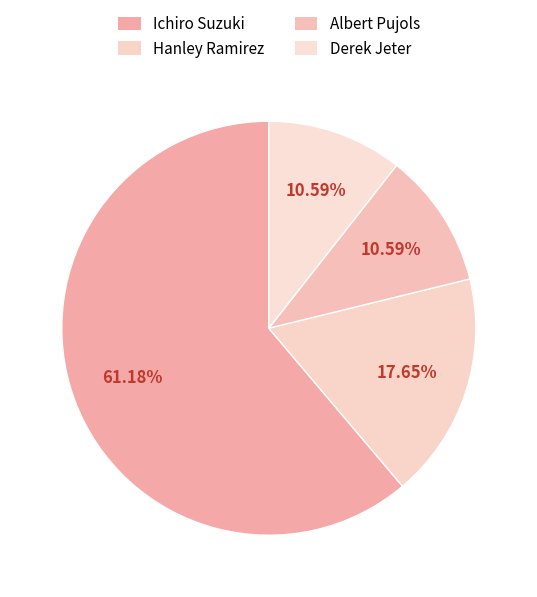

To the nearest percent, what portion does Derek Jeter represent?

11%